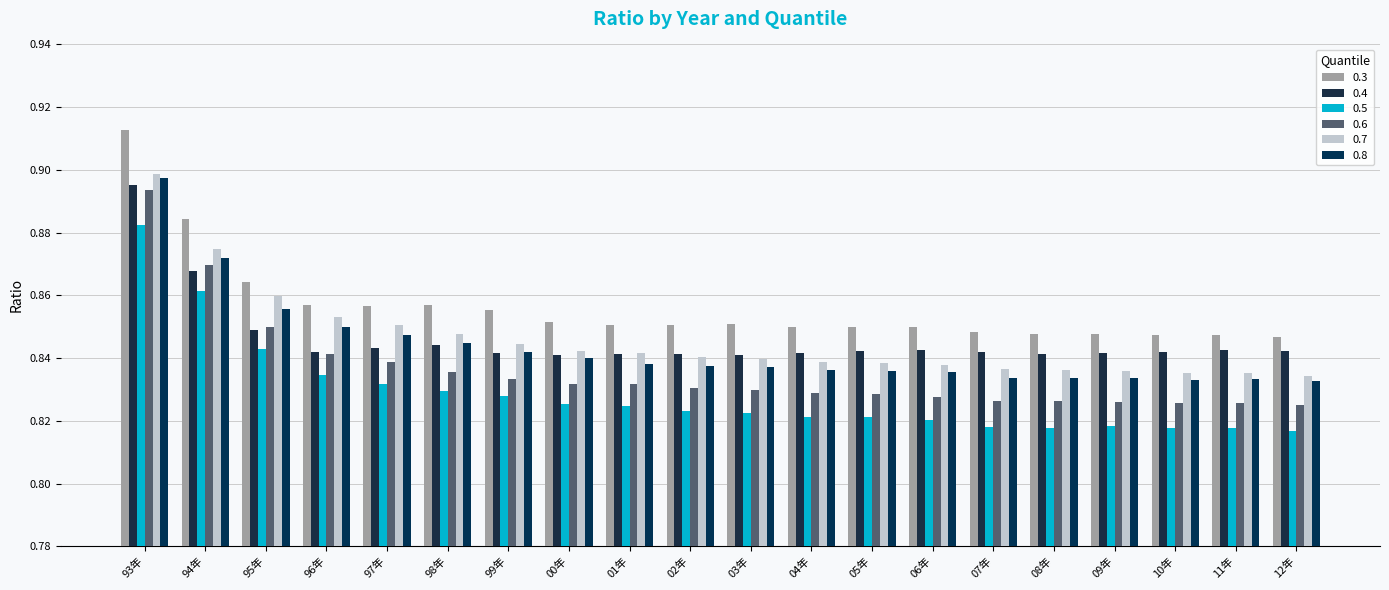

How many categories are shown in the chart?

20